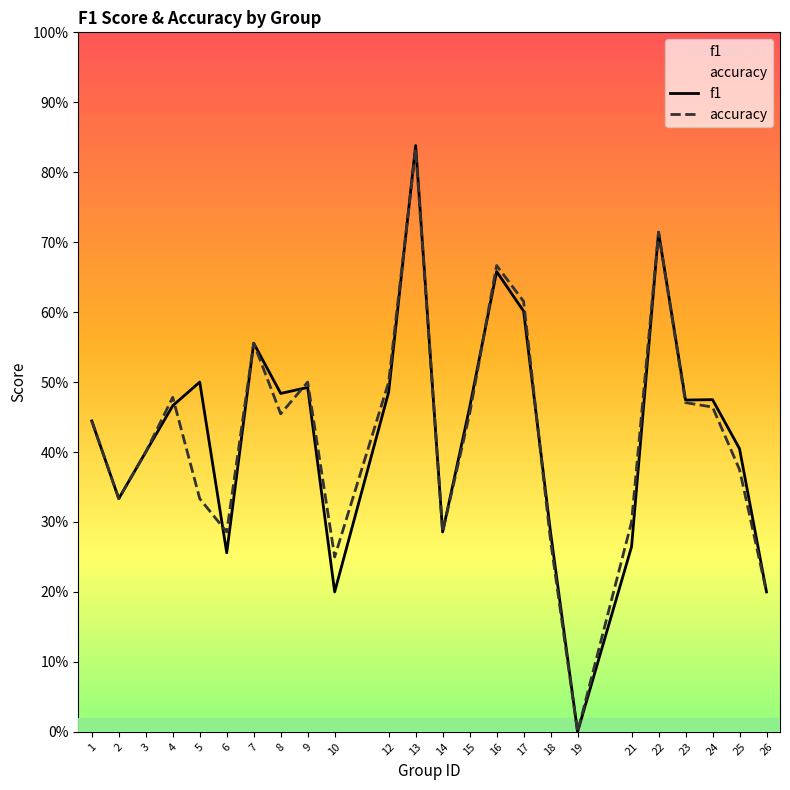

Which series has the largest total across all categories?

f1